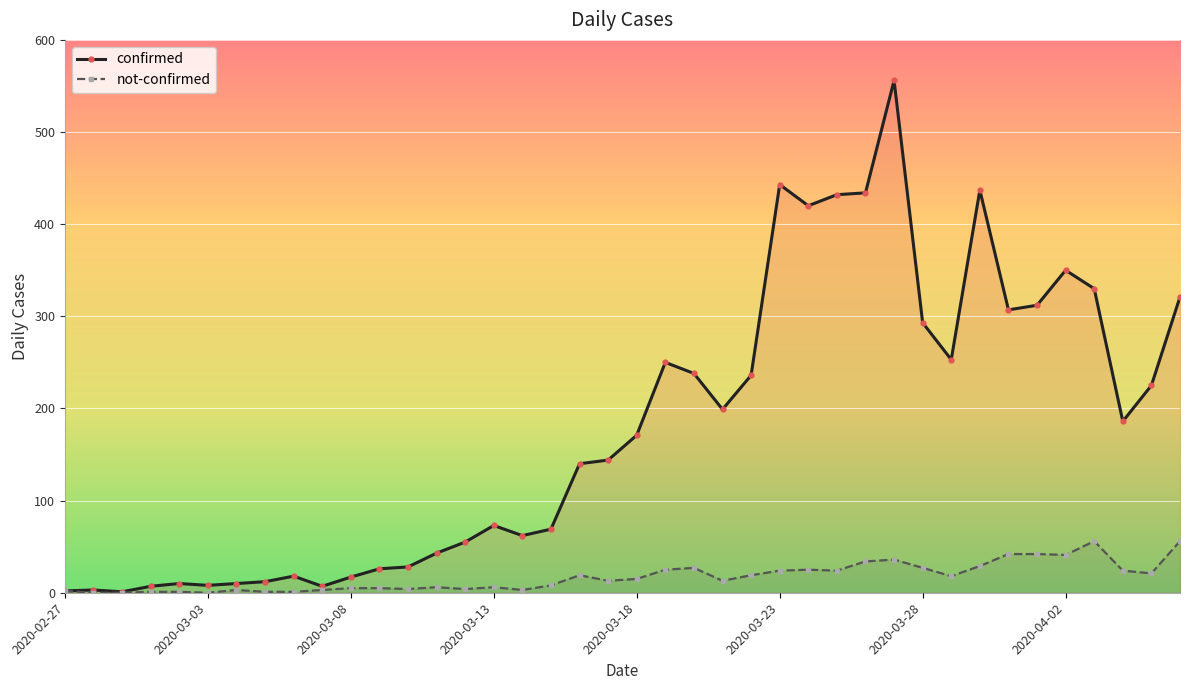

True or false: confirmed and not-confirmed intersect in this chart.

False